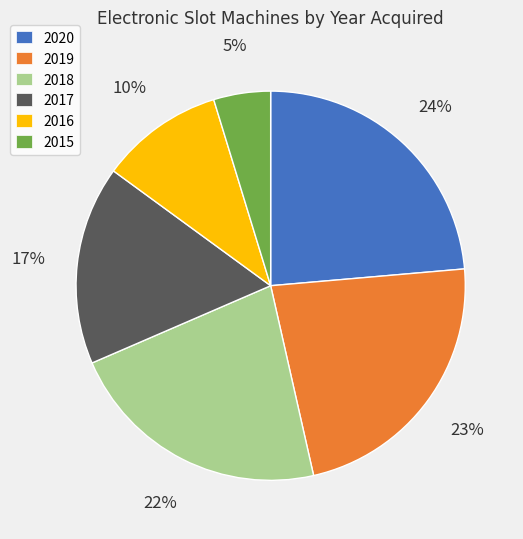

True or false: 2016 accounts for 19% of the total.

False